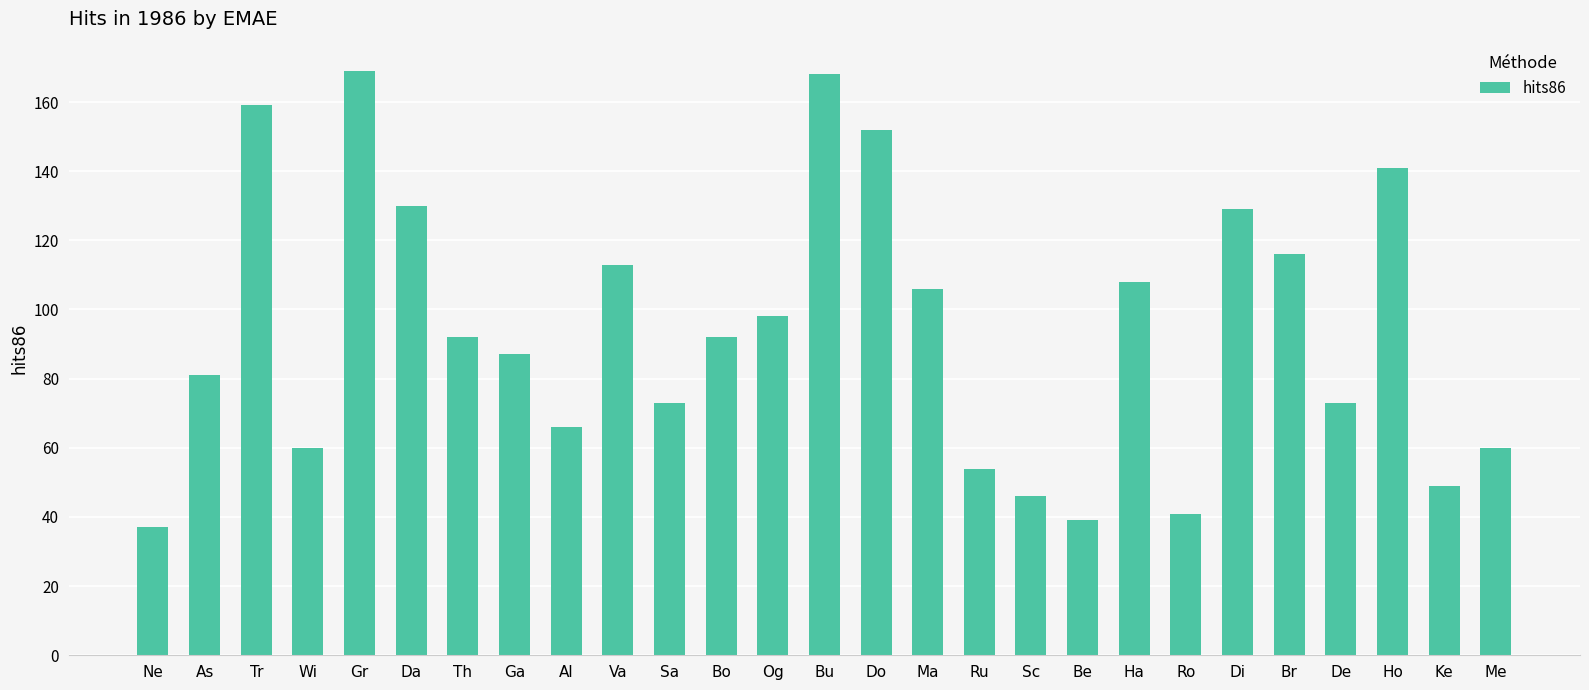

What is the difference between the maximum and minimum values?

132